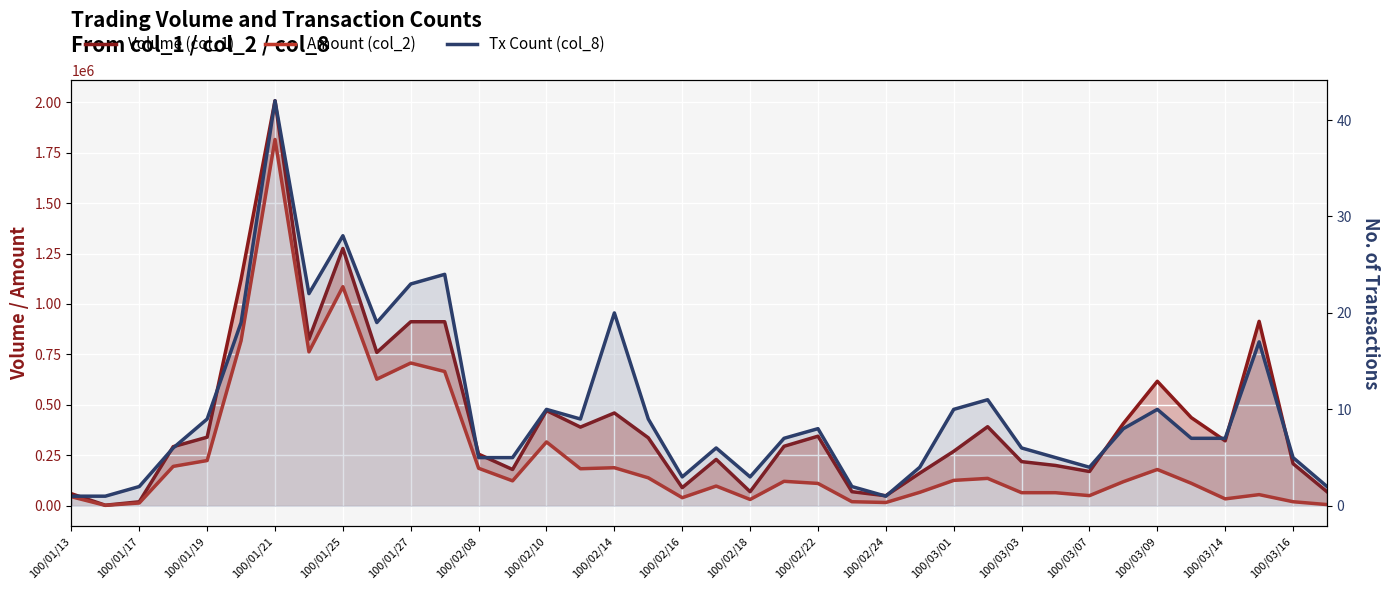

Which series has the largest total across all categories?

Volume (col_1)